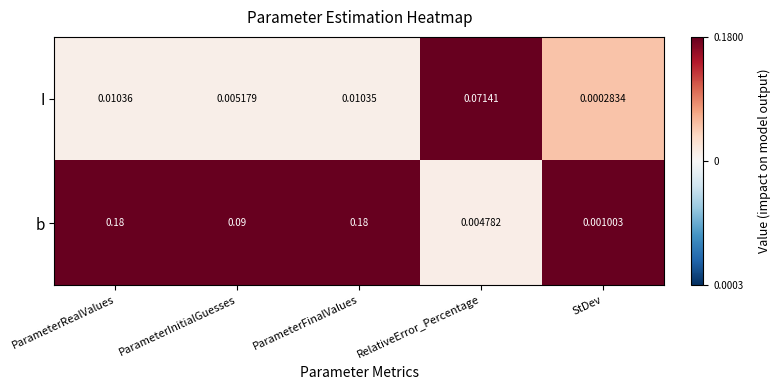

Which series changed the most between RelativeError_Percentage and StDev?

I